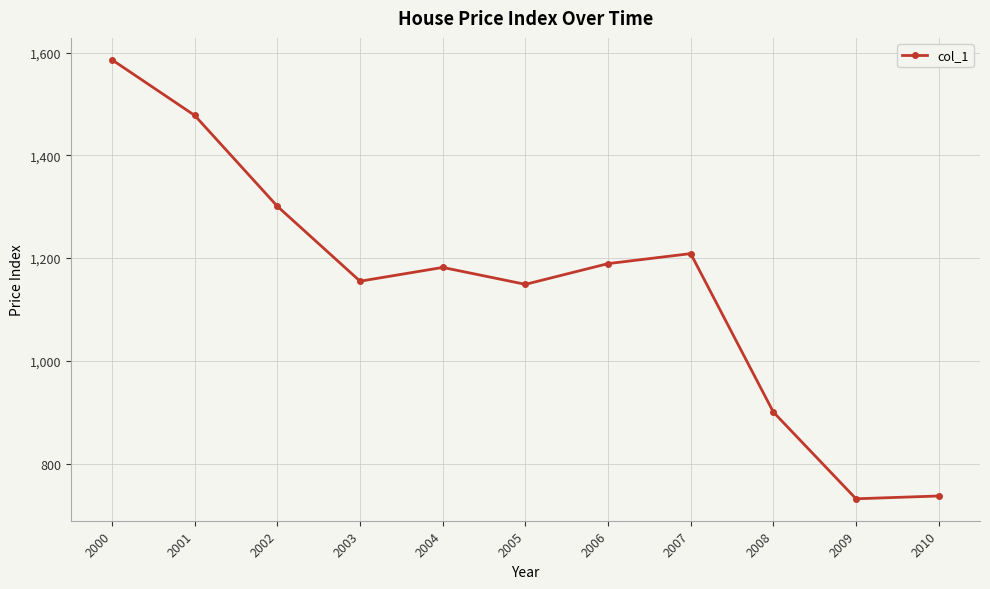

The chart shows a value of 1181.8 at 2004. True or false?

True